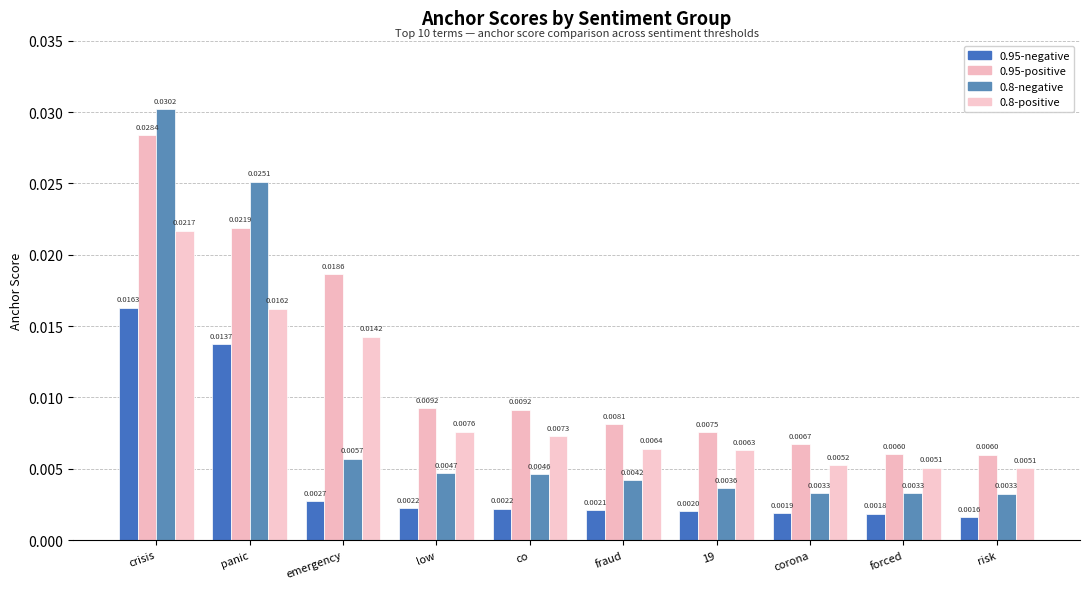

At how many categories does at least one series exceed 0?

10